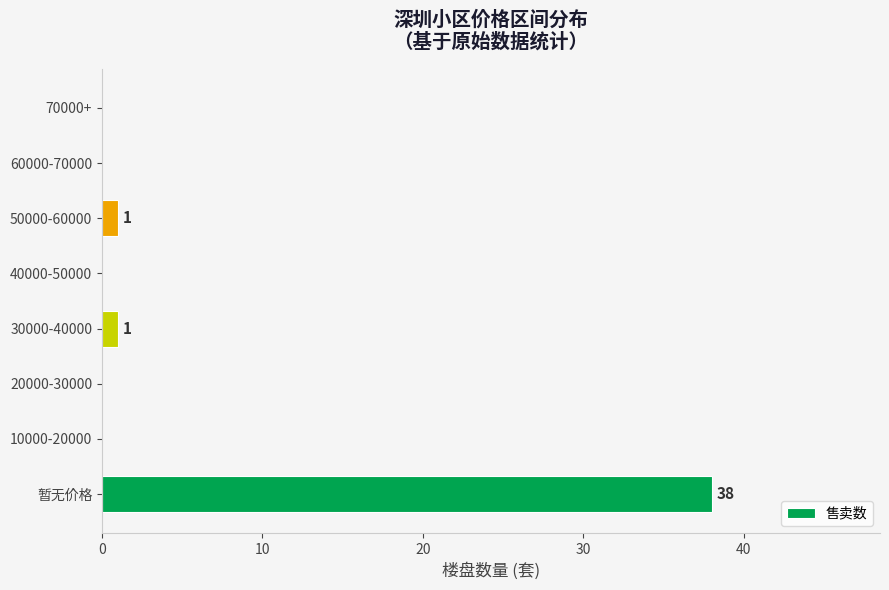

Count the number of data series in this chart.

1